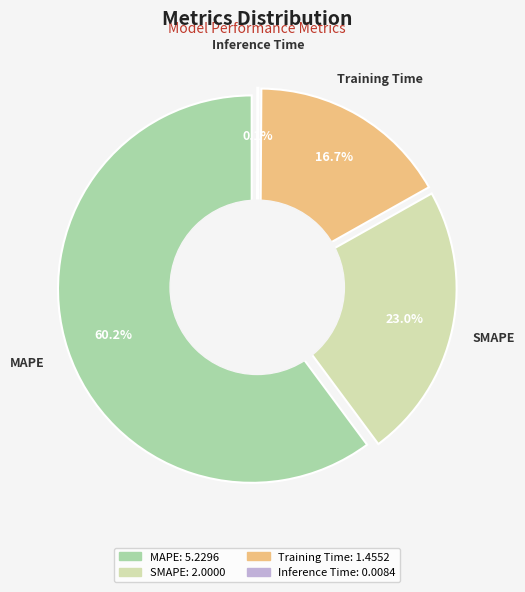

Does MAPE represent more than half of the total?

Yes